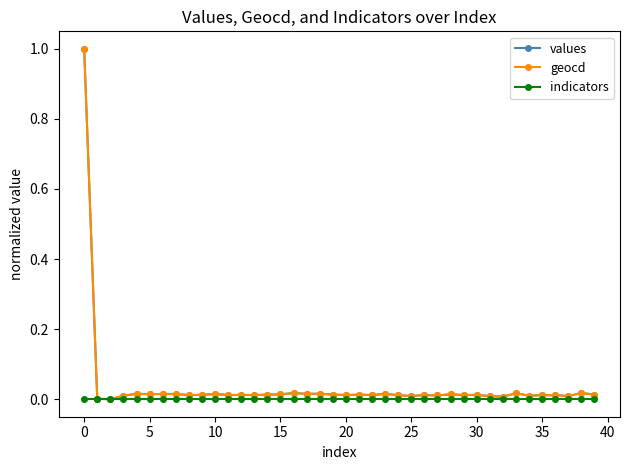

What is the maximum value for geocd?

1.0